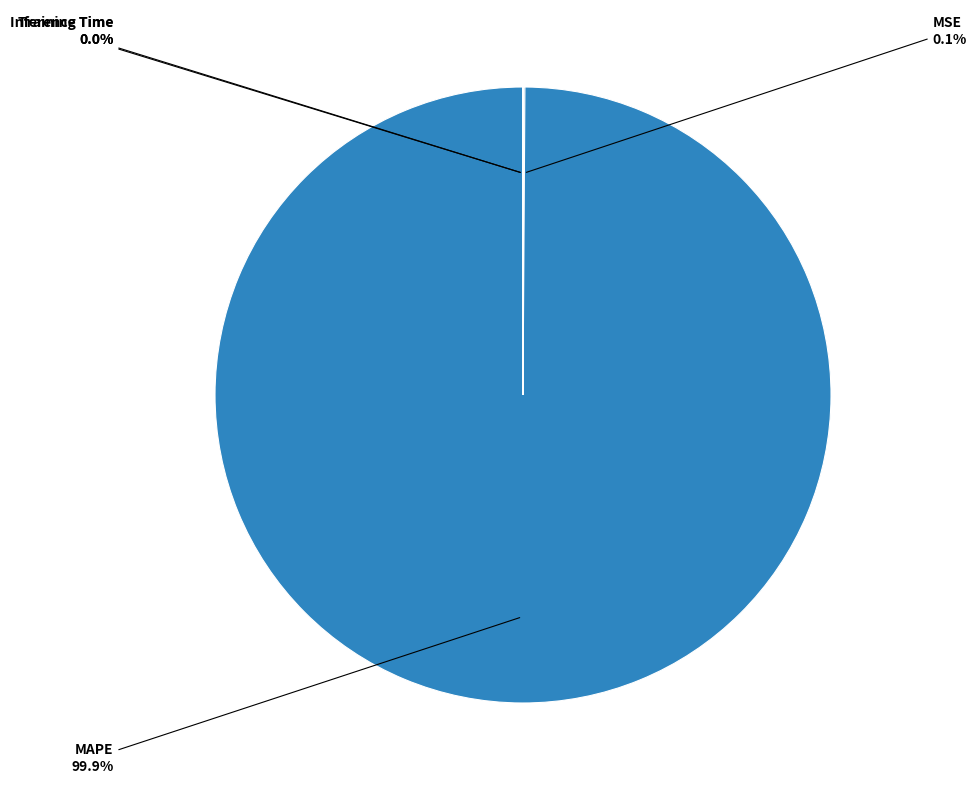

Does any single category account for the majority?

Yes